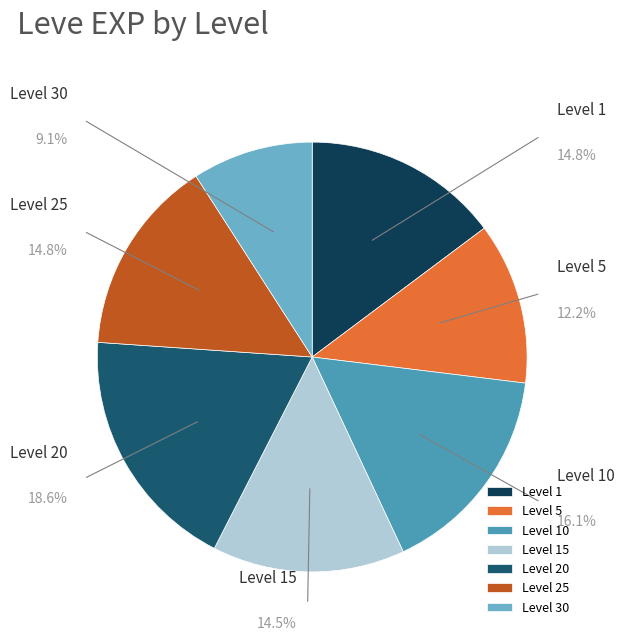

Between Level 5 and Level 1, which is larger?

Level 1